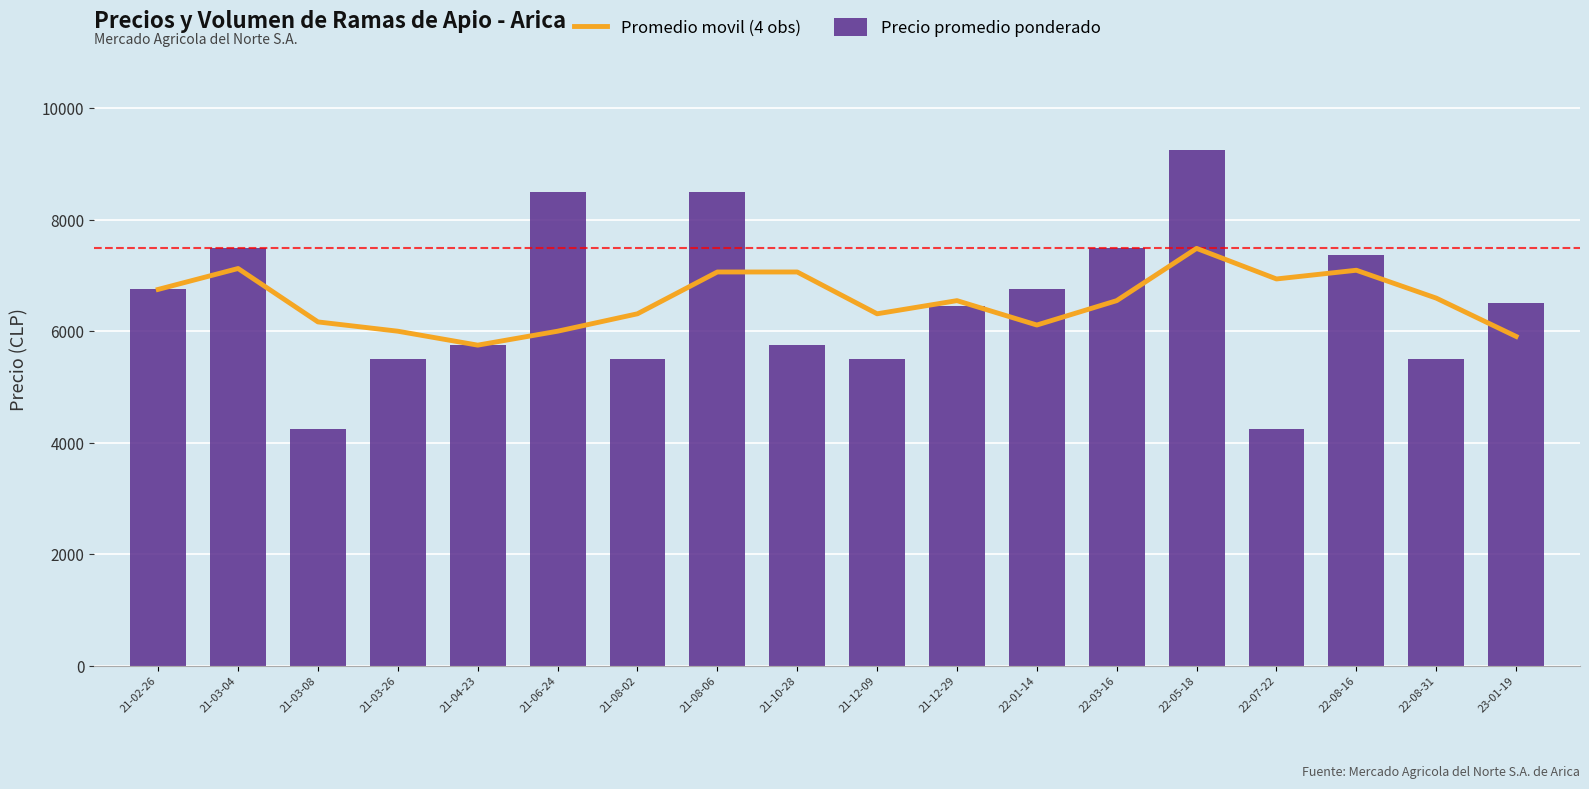

Is the value of Promedio movil (4 obs) at 22-07-22 greater than the value of Precio promedio ponderado at 21-03-04?

No